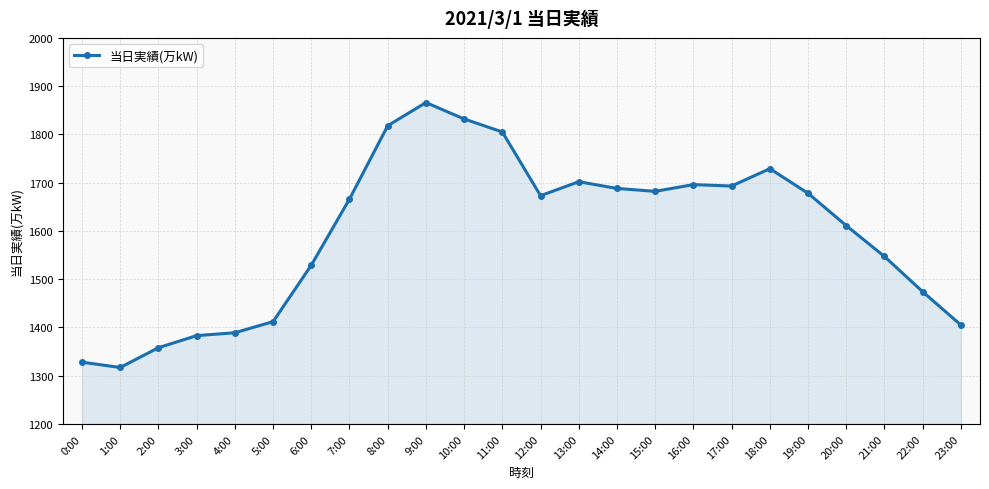

What is the value of the 8th point from the left?

1666